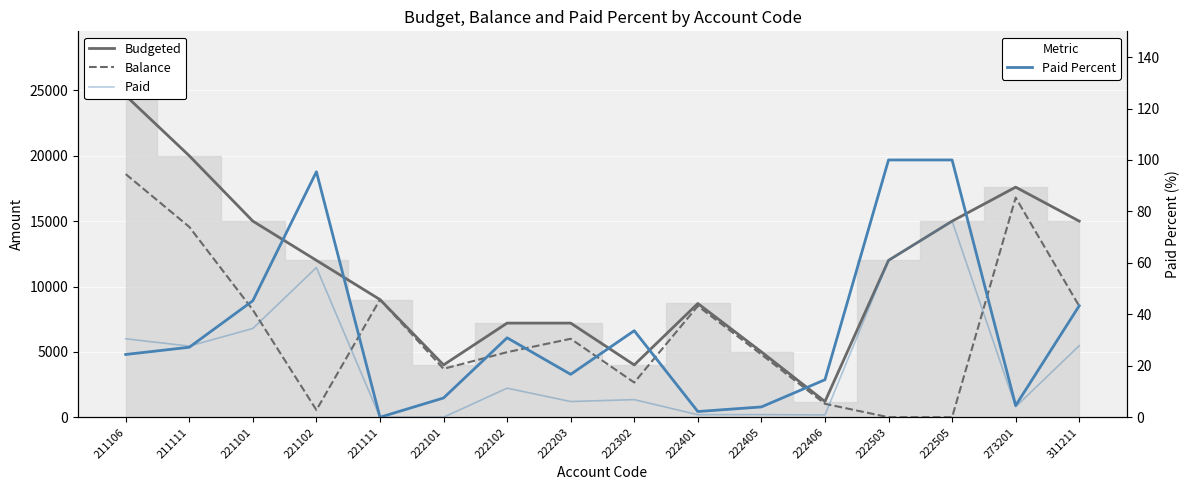

Where is Paid Percent nearest to the value 50?

221101